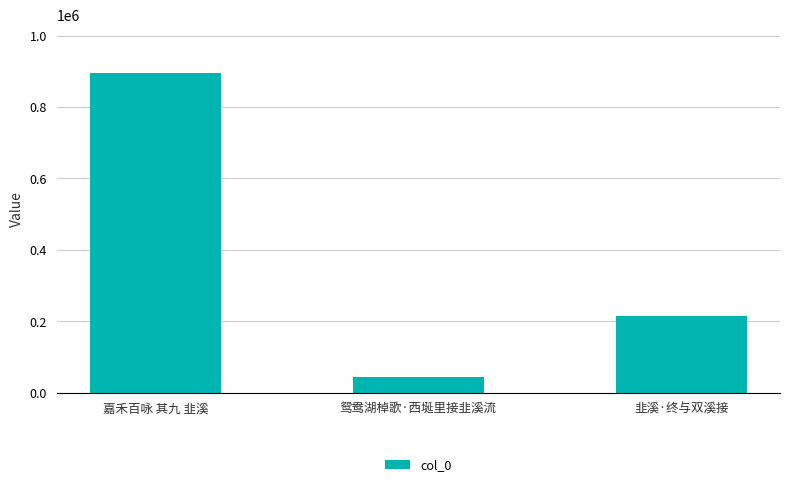

Read the value at 韭溪·终与双溪接, to the nearest 100.

213500